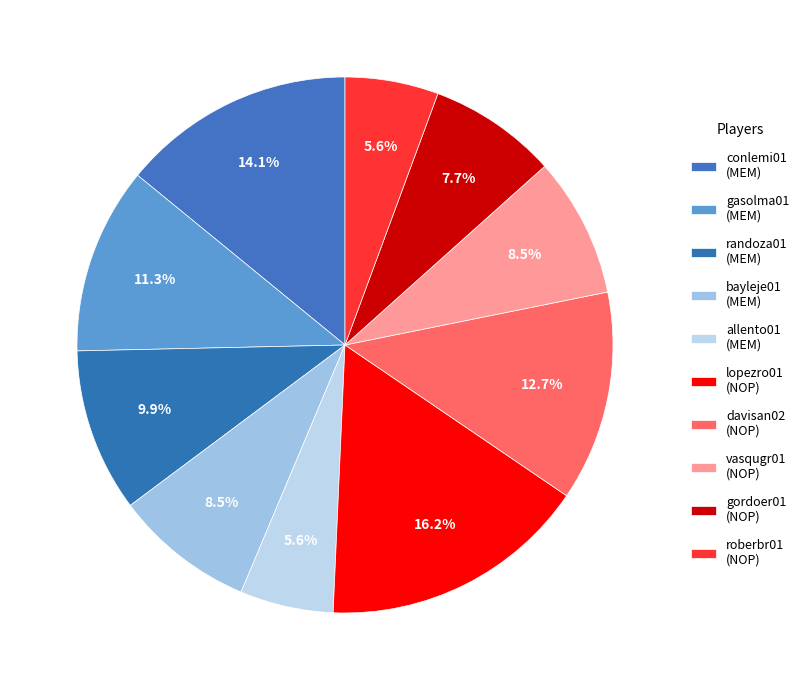

How many slices are in this pie chart?

10